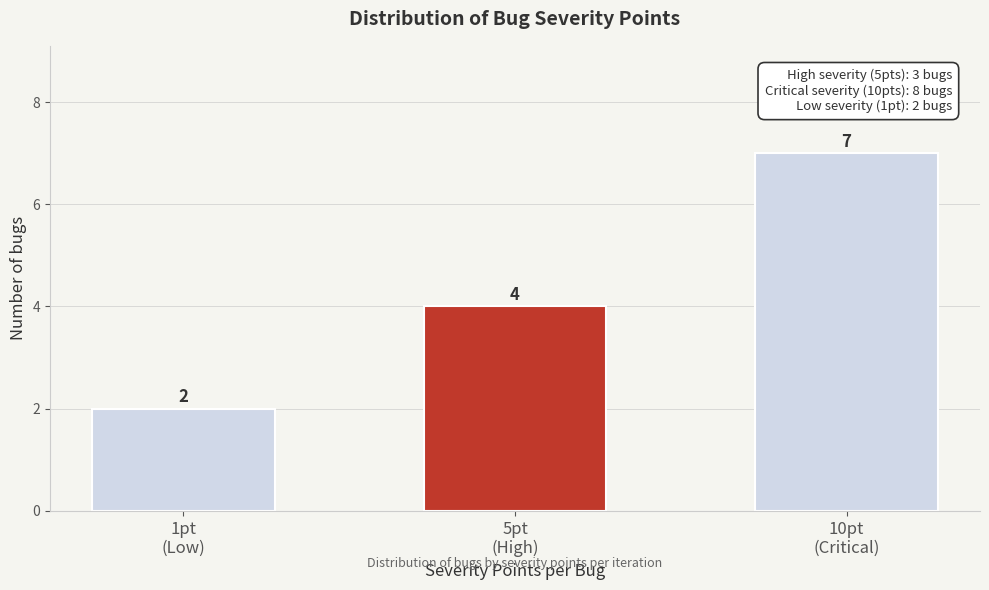

Reading left to right, transcribe all the data shown in this chart.

2	4	7